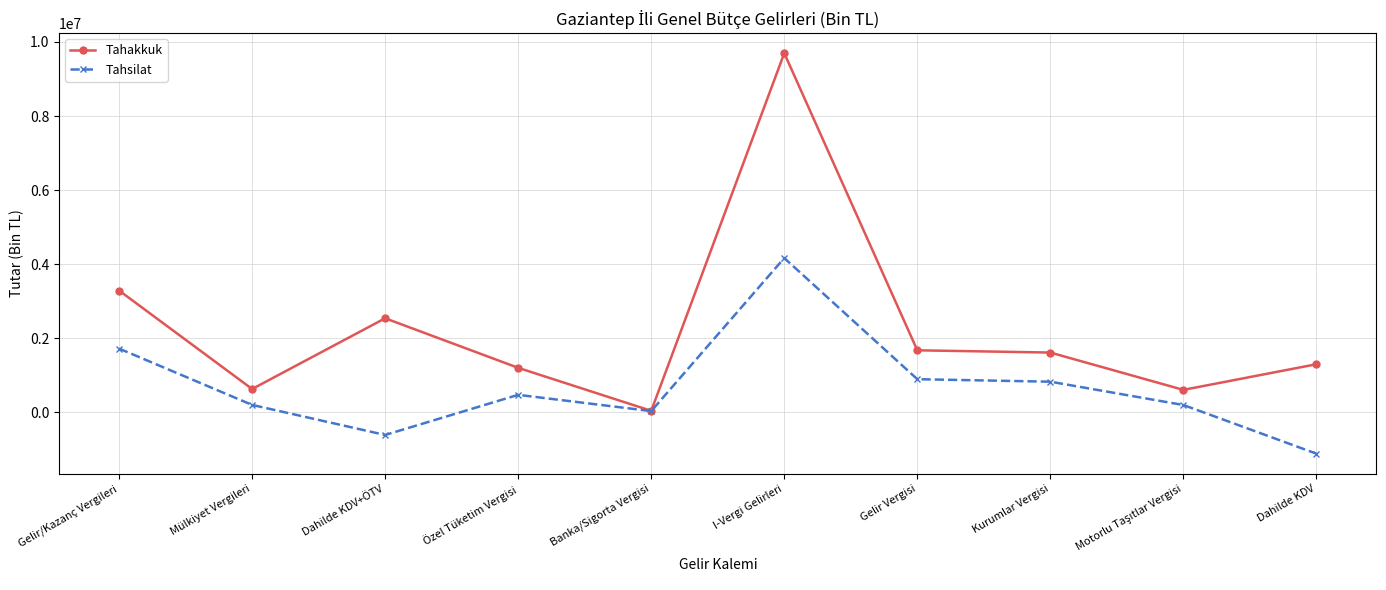

Is it true that Tahakkuk equals 14008622 at I-Vergi Gelirleri?

False